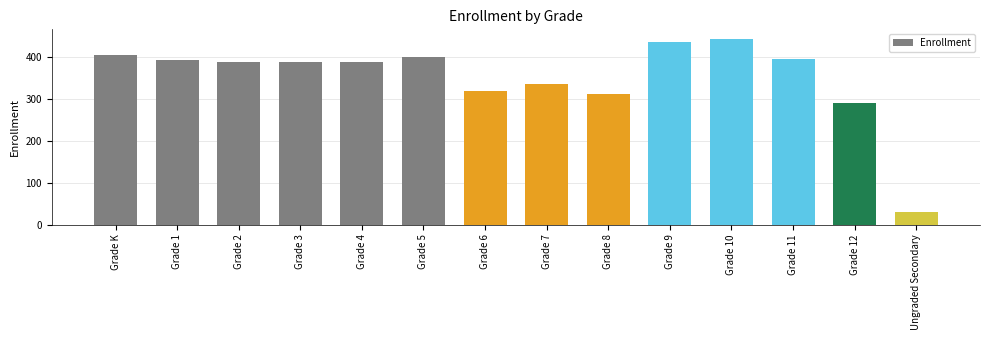

Between Grade 6 and Grade 2, which is larger?

Grade 2